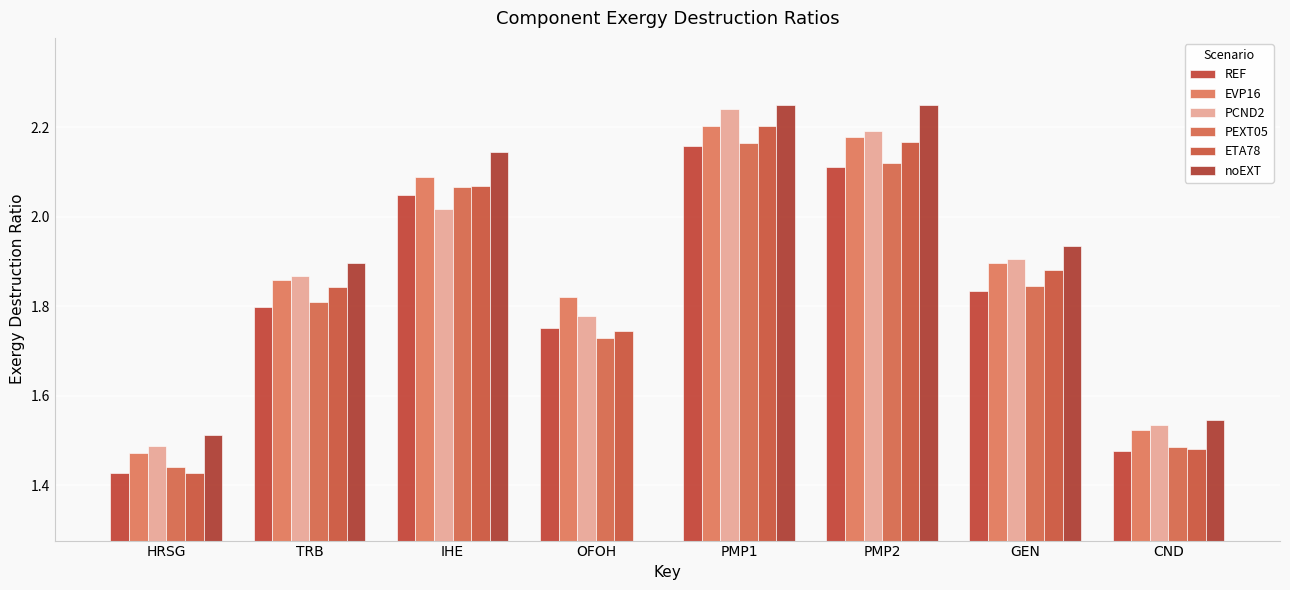

What is the difference between the maximum and minimum values in the REF series?

0.7